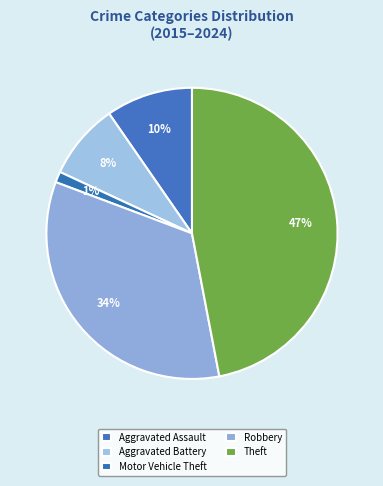

True or false: Robbery accounts for 20% of the total.

False